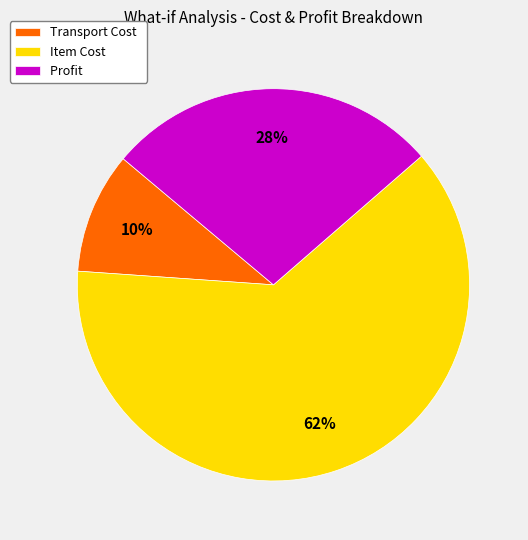

Combined, do Profit and Transport Cost account for over 50%?

No